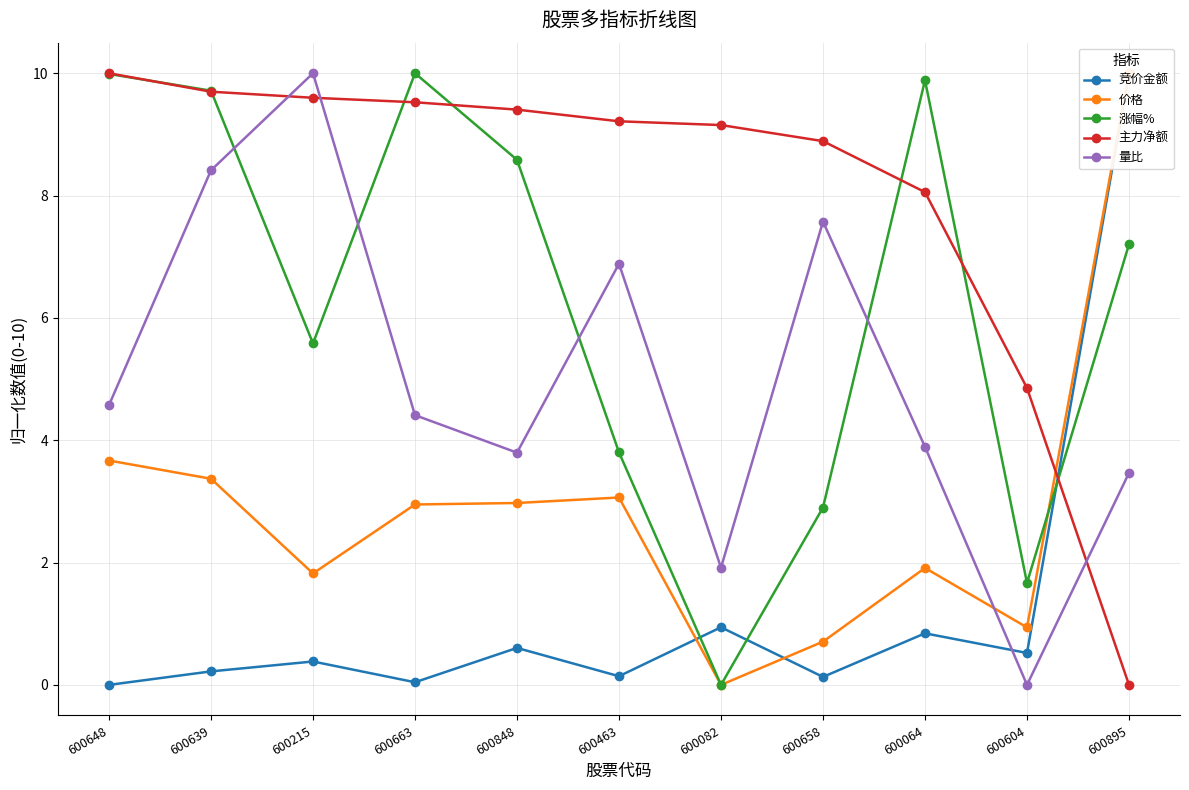

How many data points in 主力净额 are less than 9?

4